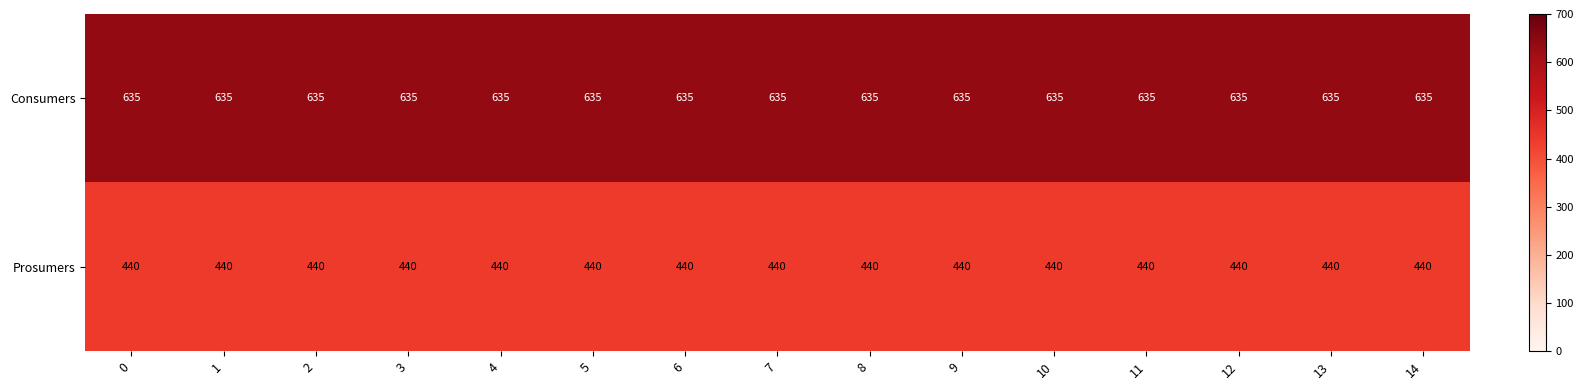

How many series are shown in this chart?

2